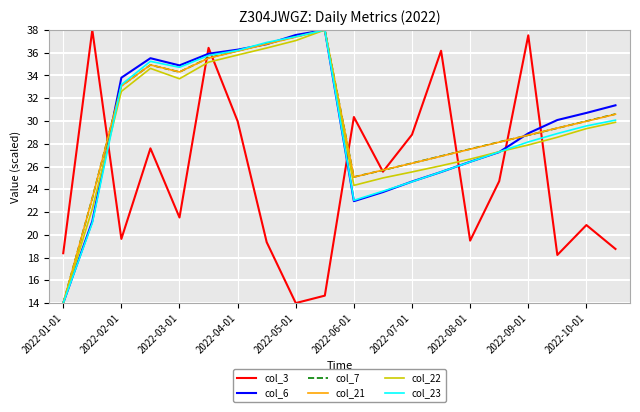

Does the chart display data point markers on the line(s)?

No